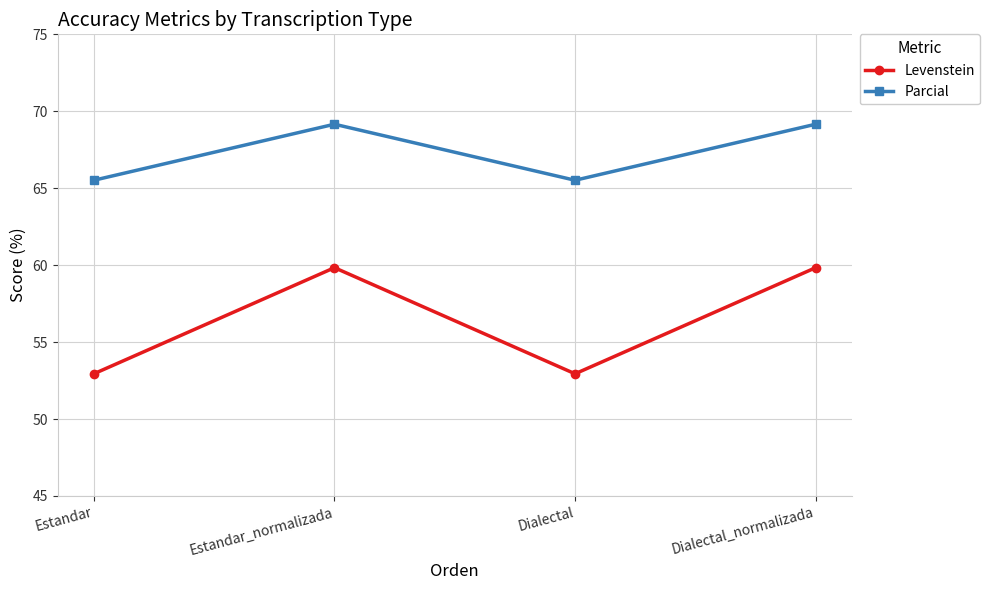

At which label does Levenstein first exceed 59?

Estandar_normalizada